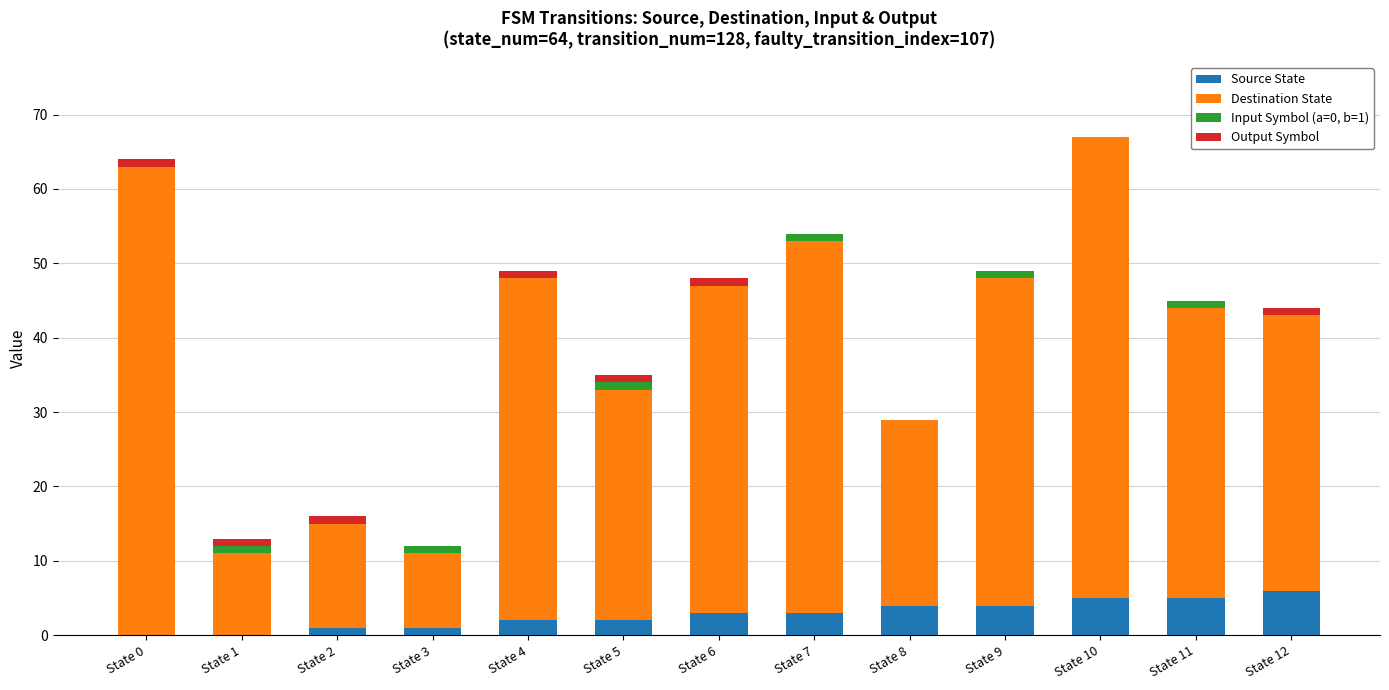

True or false: Source State has a value of 3 at State 7.

True